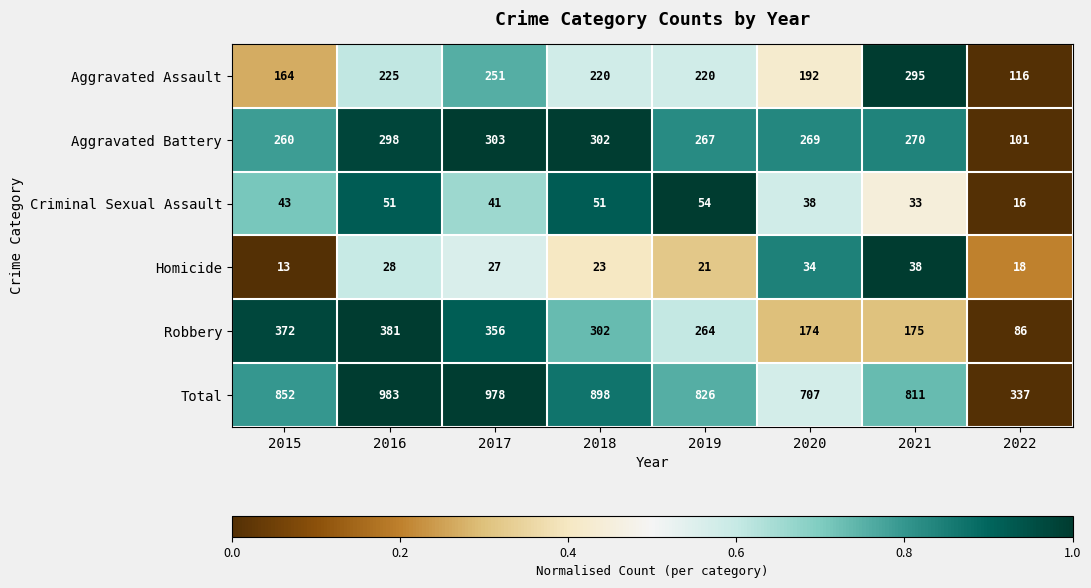

What is the spread (max minus min) of values at 2018?

875